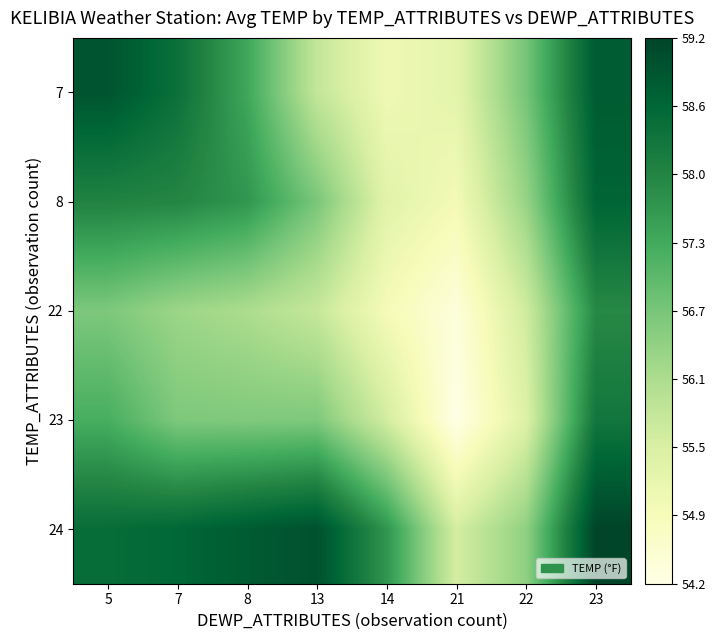

Reading left to right, extract all data points from this chart.

7: 5=58.9	7=58.4	8=57.4	13=55.8	14=55.0	21=55.3	22=56.7	23=58.8
8: 5=58.0	7=57.9	8=57.7	13=56.7	14=55.3	21=55.0	22=56.4	23=58.6
22: 5=56.7	7=56.3	8=56.1	13=55.8	14=54.9	21=54.4	22=55.6	23=57.9
23: 5=57.3	7=56.7	8=56.6	13=56.6	14=55.6	21=54.2	22=55.4	23=58.3
24: 5=58.5	7=58.6	8=58.8	13=59.0	14=57.7	21=55.5	22=56.4	23=59.2